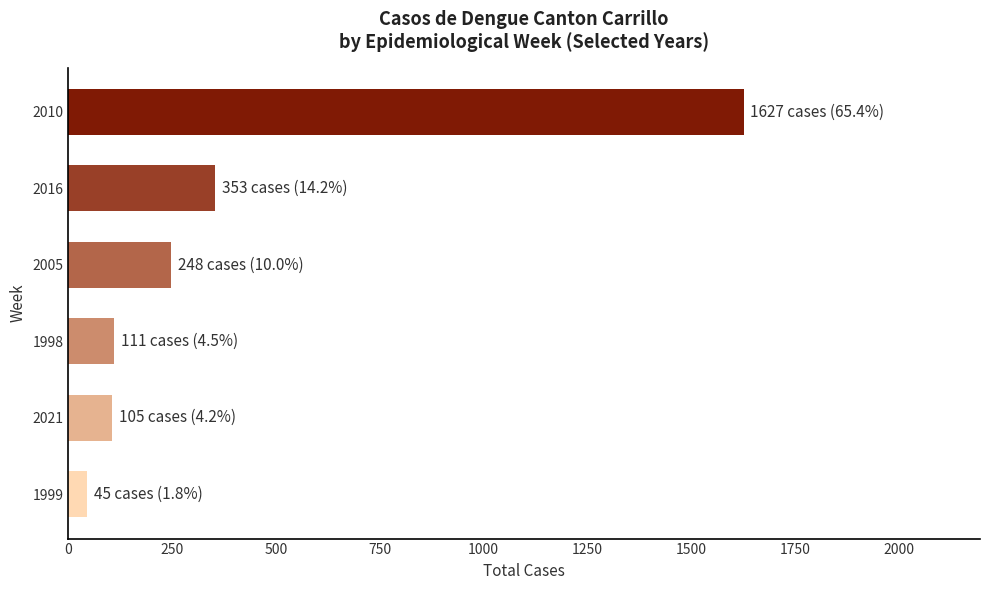

What is the change in value from 2010 to 2005?

-1379